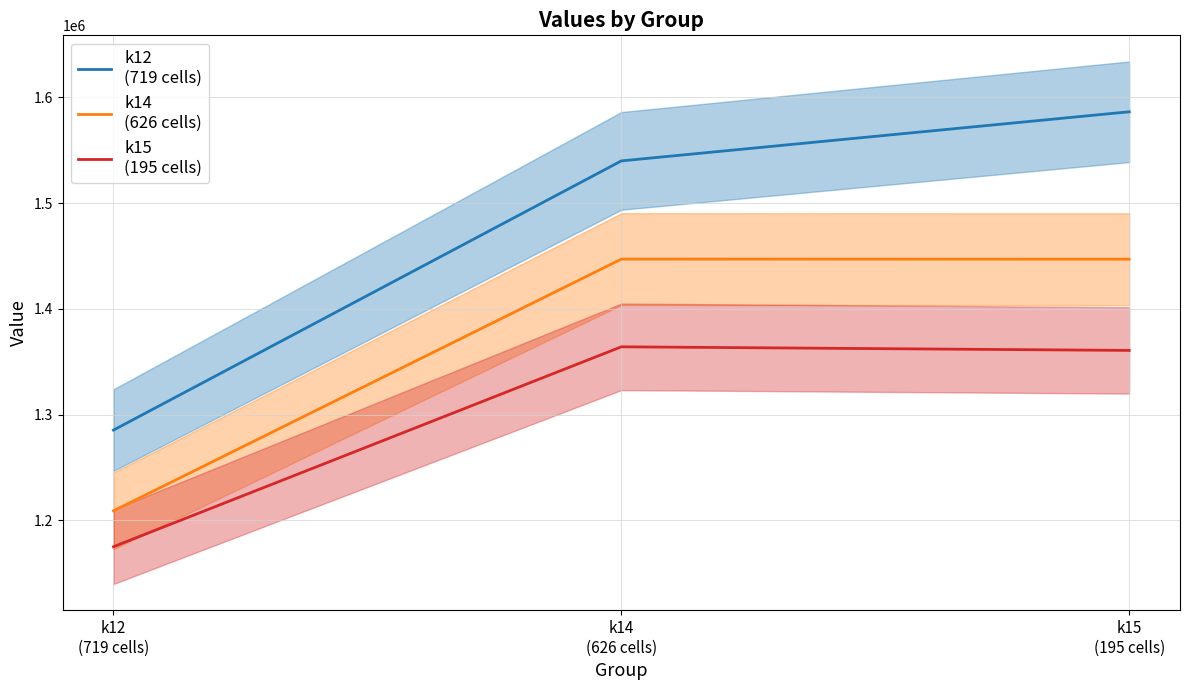

Does the chart have visible grid lines?

Yes